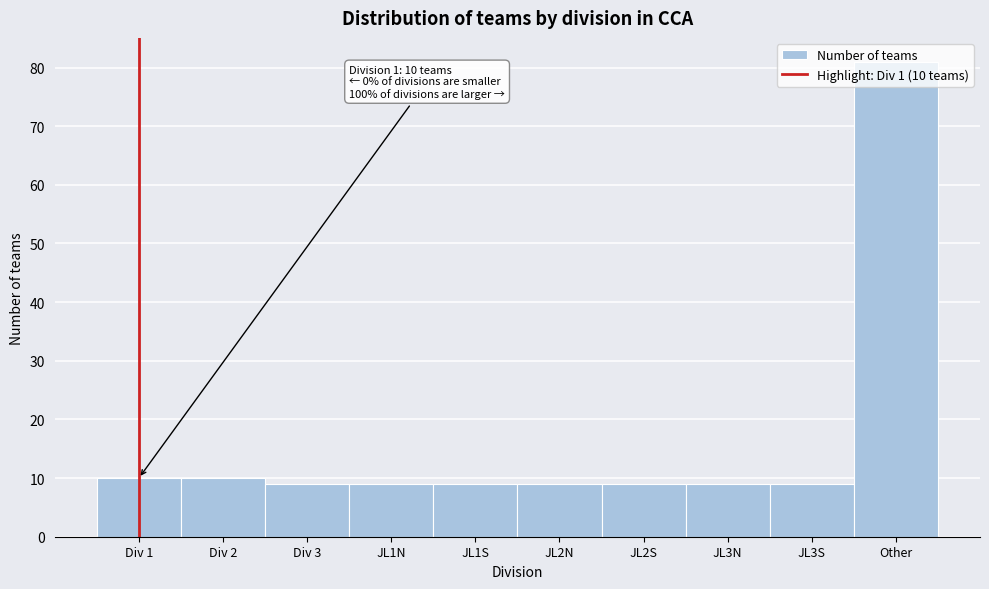

The value at Div 2 is 4. True or false?

False